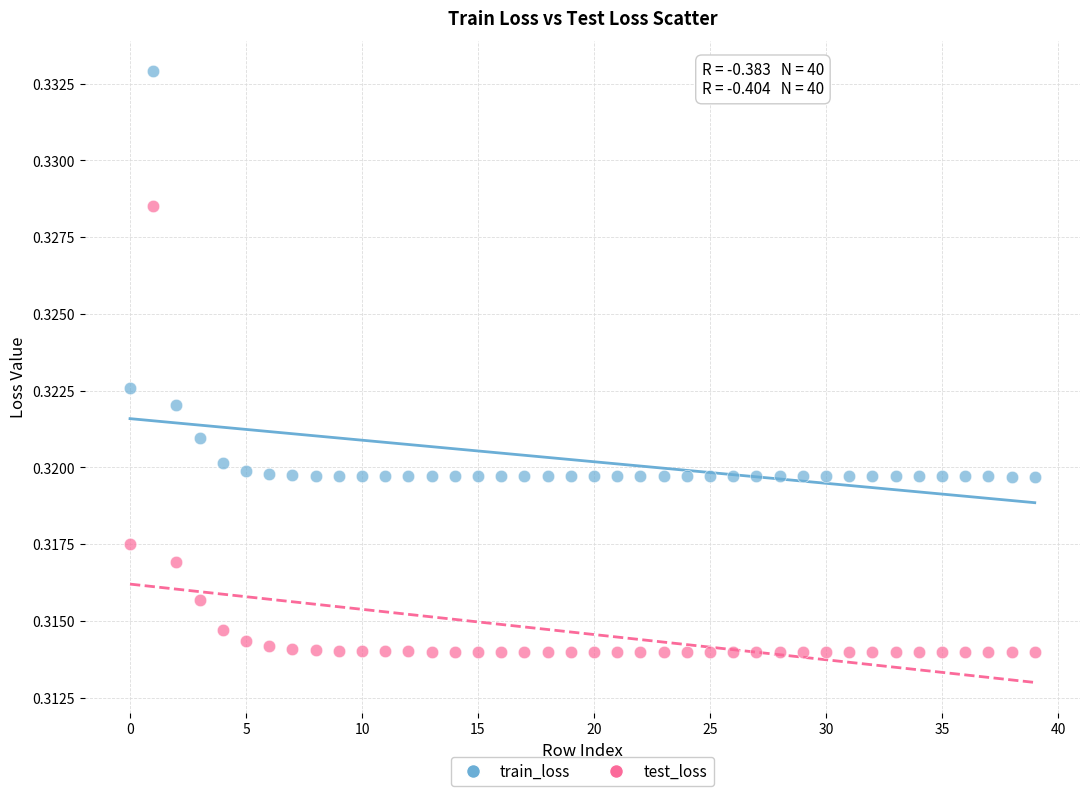

What are all the series names shown in the legend?

train_loss, test_loss